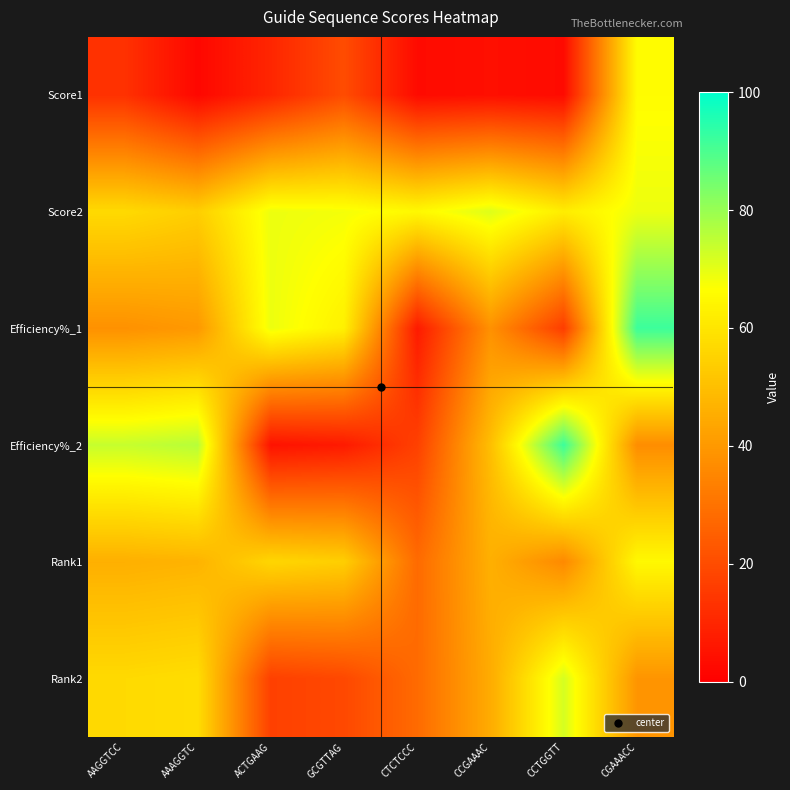

Which series has the widest spread of values?

Efficiency%_2